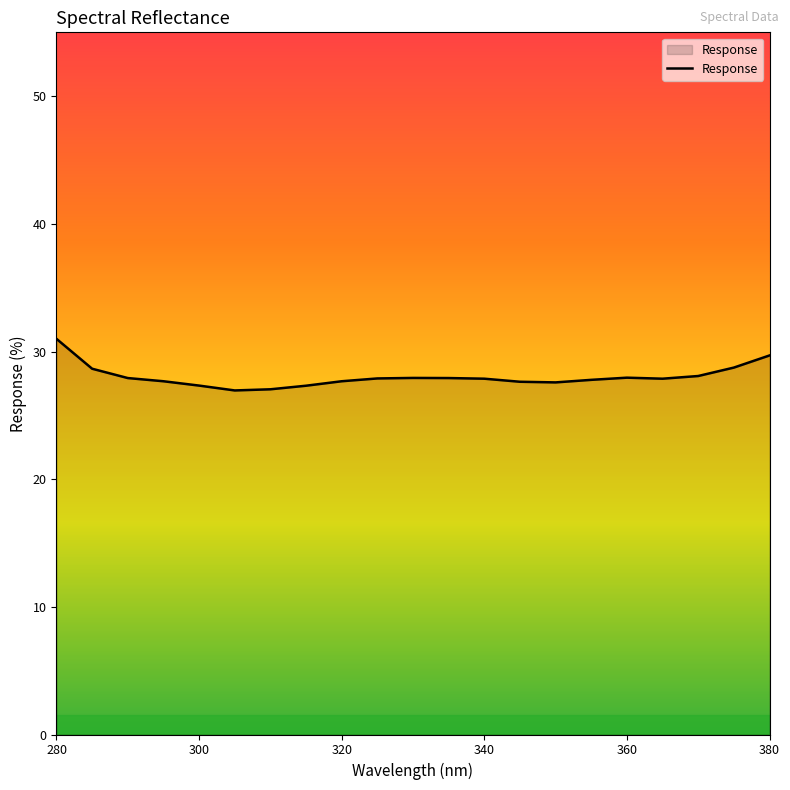

What is the difference between the maximum and minimum values?

4.0